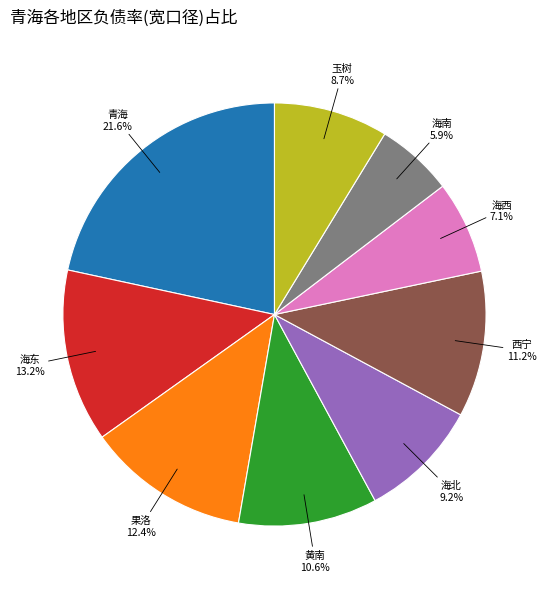

Does any single category account for the majority?

No